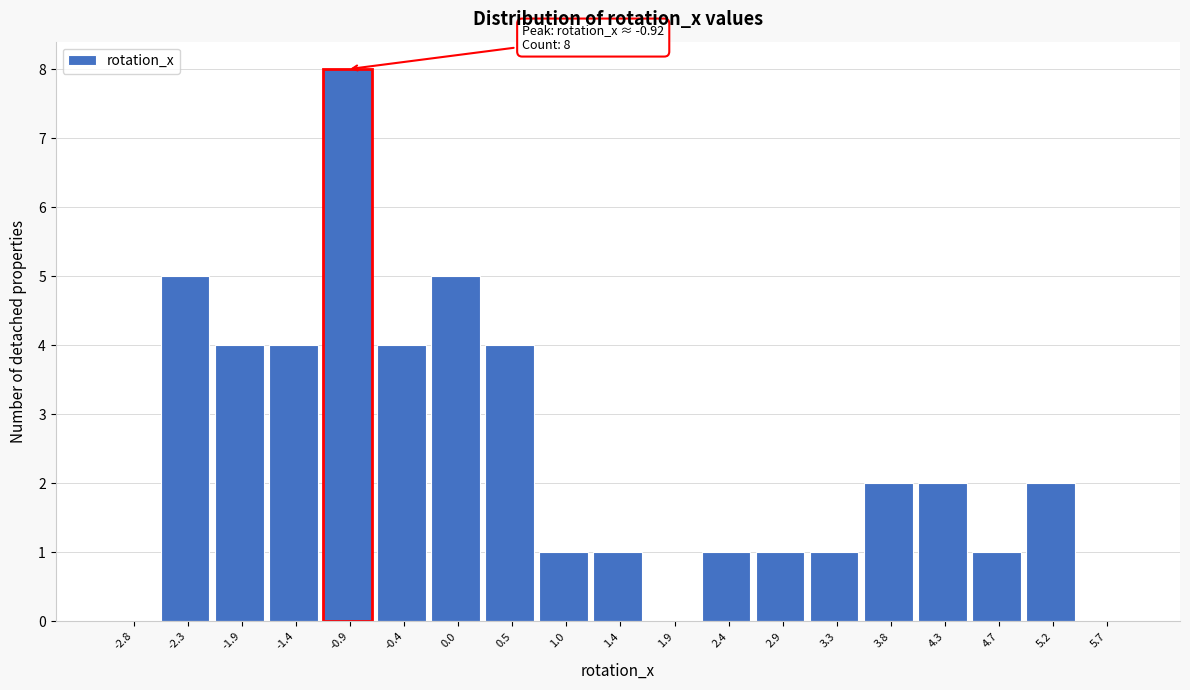

Over which range of the x-axis is the bar tallest?

-1.15 to -0.70